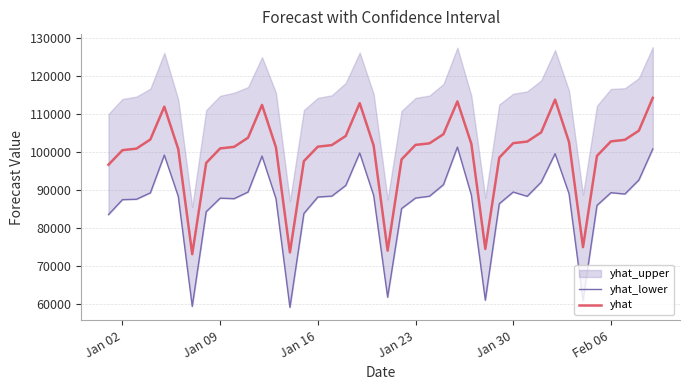

What is the lowest value of the yhat series?

73101.3